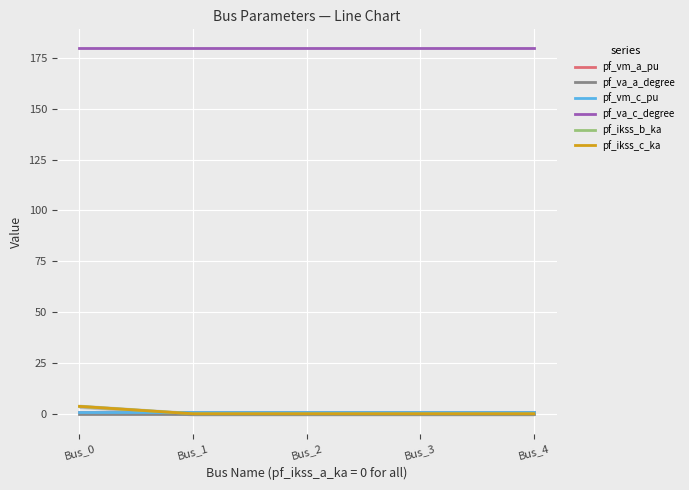

Which series has the largest range (max minus min)?

pf_ikss_b_ka